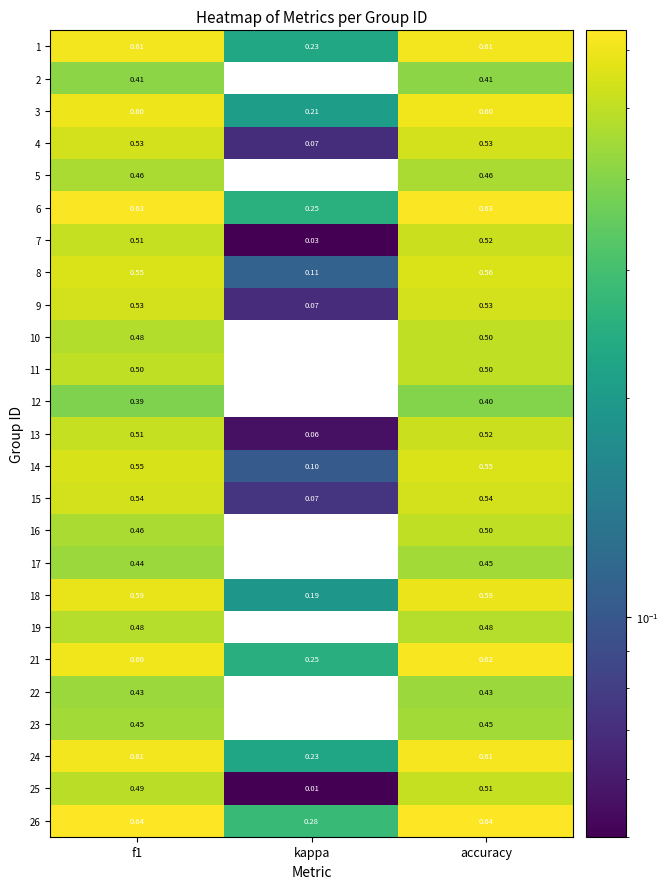

At which label is 8 closest to 0?

kappa